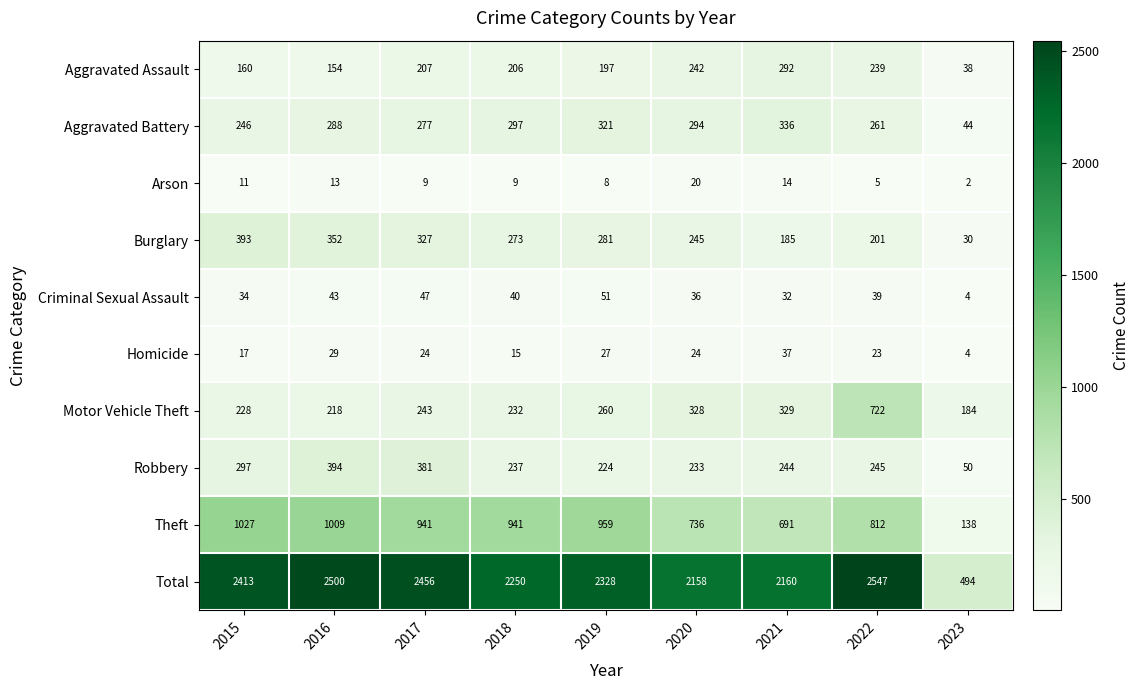

At 2022, list the series in order from smallest to largest.

Arson, Homicide, Criminal Sexual Assault, Burglary, Aggravated Assault, Robbery, Aggravated Battery, Motor Vehicle Theft, Theft, Total